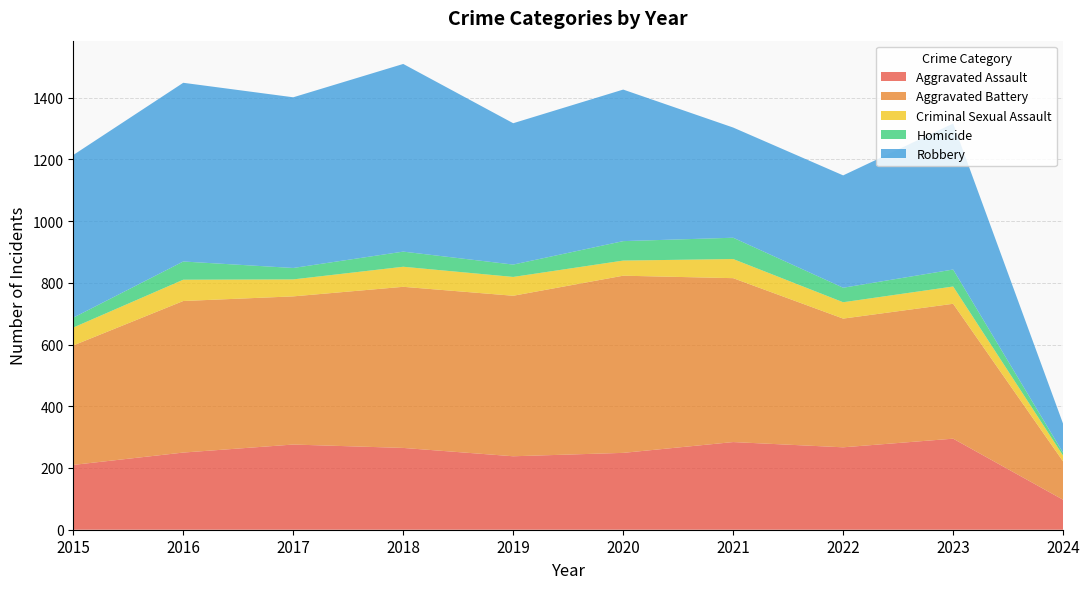

Reading left to right, list all the values displayed in this chart.

Aggravated Assault: 210	250	276	265	238	249	284	267	295	97
Aggravated Battery: 387	491	480	522	520	574	531	417	437	124
Criminal Sexual Assault: 58	69	55	65	61	49	62	53	56	19
Homicide: 32	59	37	49	40	63	69	47	55	9
Robbery: 527	579	553	608	458	491	357	364	473	94